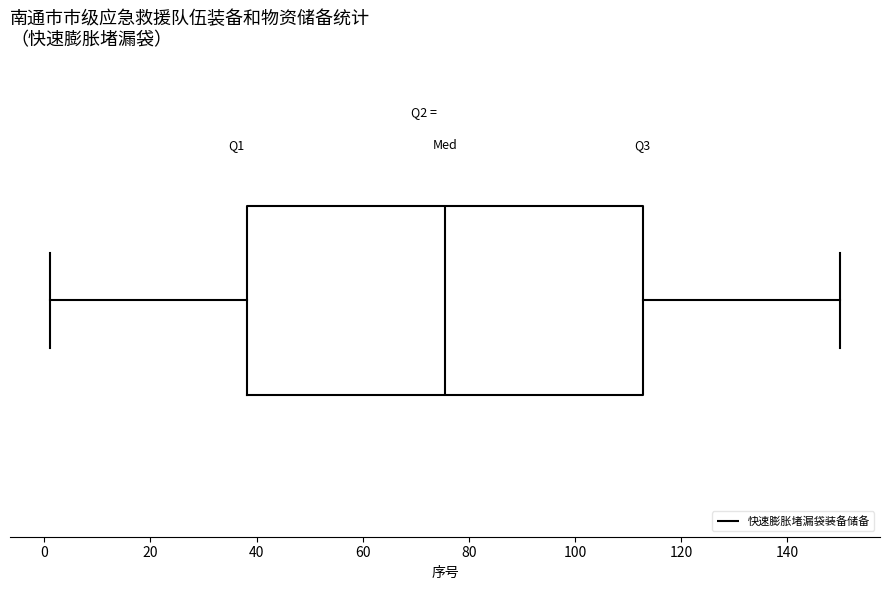

Read this box plot against the x-axis: the position of the median line, the range covered by the box, and the ends of both whiskers. The values are not printed on the chart, so give them approximately, as read against the axis.

median 76, box 38 to 112, whiskers 2 to 150